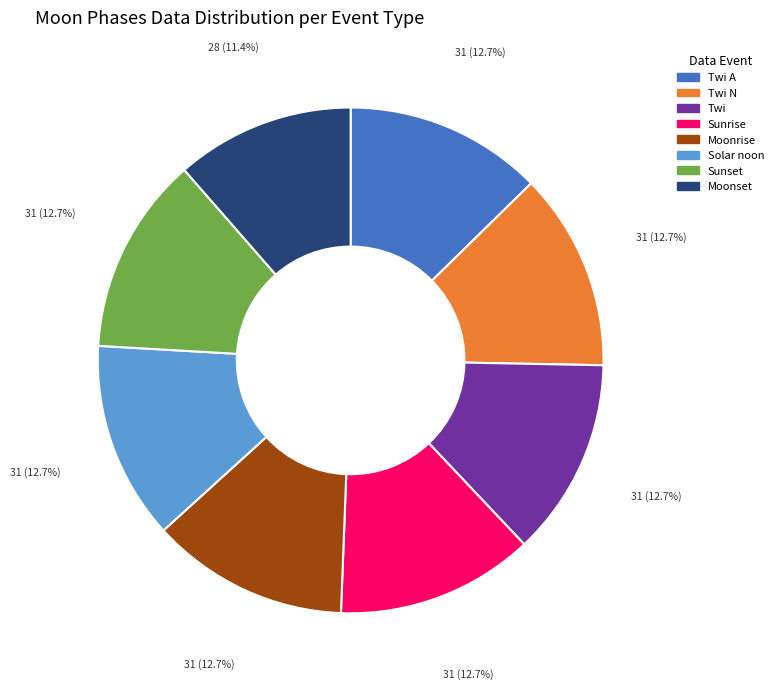

How many segments does this pie chart have?

8